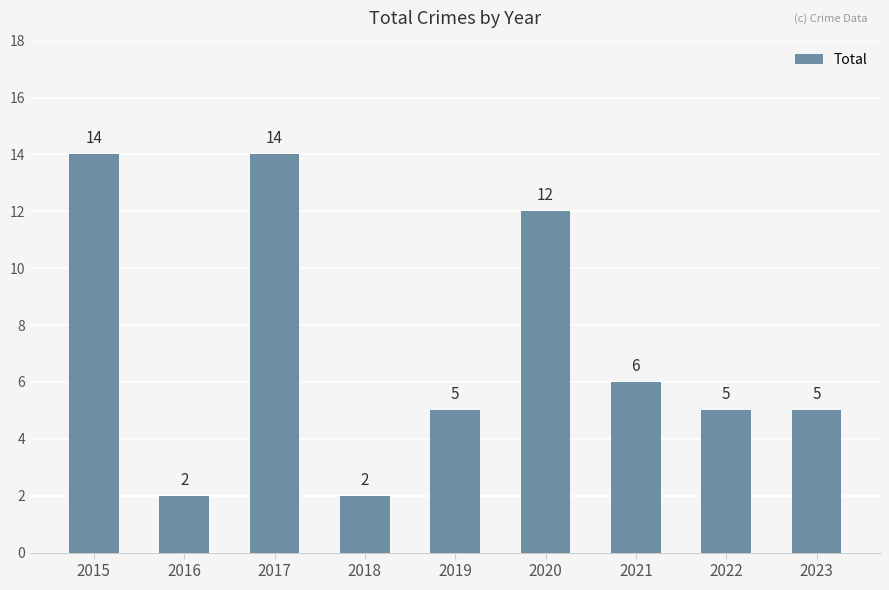

What is the approximate value at 2017, to the nearest 5?

15